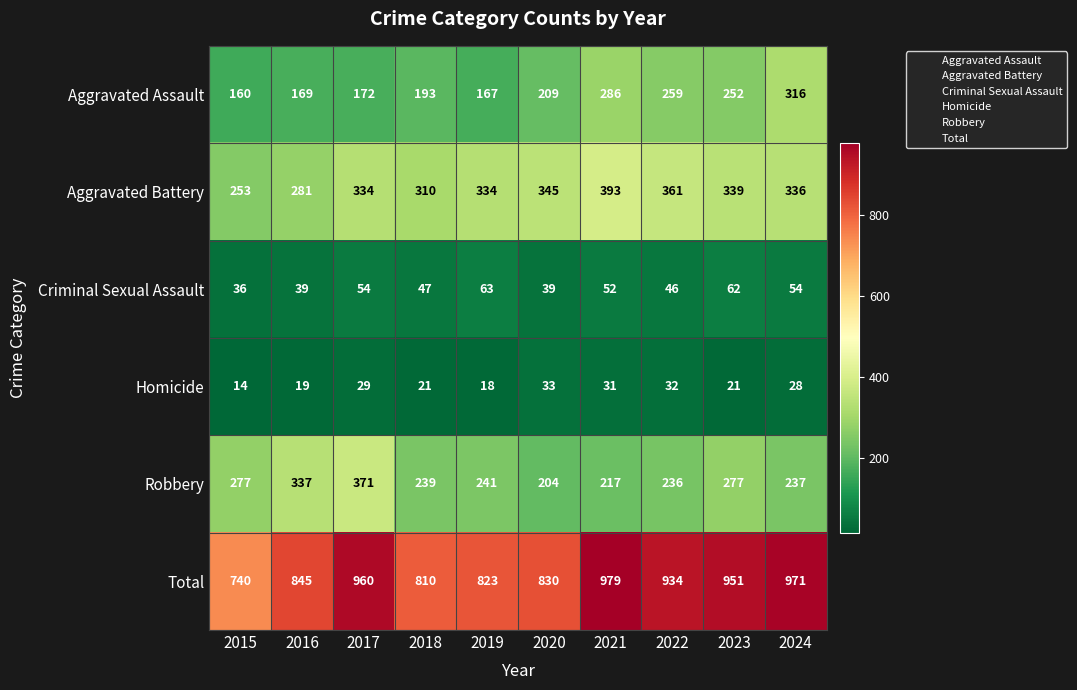

Rank the series by their maximum value, from lowest to highest.

Homicide, Criminal Sexual Assault, Aggravated Assault, Robbery, Aggravated Battery, Total